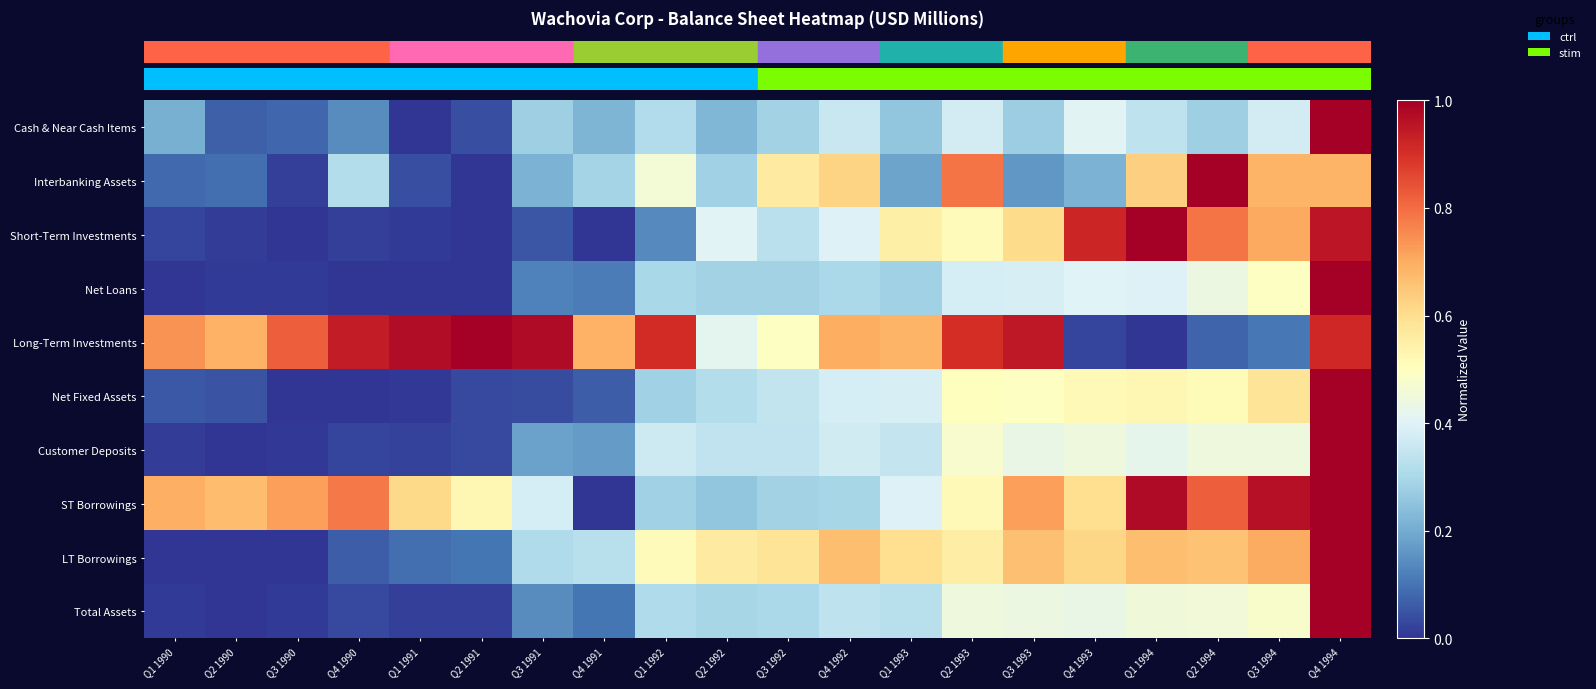

Reading left to right, extract all data points from this chart.

row_0: Q1 1990=0.2	Q2 1990=0.1	Q3 1990=0.1	Q4 1990=0.1	Q1 1991=0.0	Q2 1991=0.0	Q3 1991=0.3	Q4 1991=0.2	Q1 1992=0.3	Q2 1992=0.2	Q3 1992=0.3	Q4 1992=0.4	Q1 1993=0.3	Q2 1993=0.4	Q3 1993=0.3	Q4 1993=0.4	Q1 1994=0.3	Q2 1994=0.3	Q3 1994=0.4	Q4 1994=1.0
row_1: Q1 1990=0.1	Q2 1990=0.1	Q3 1990=0.0	Q4 1990=0.3	Q1 1991=0.0	Q2 1991=0.0	Q3 1991=0.2	Q4 1991=0.3	Q1 1992=0.5	Q2 1992=0.3	Q3 1992=0.6	Q4 1992=0.6	Q1 1993=0.2	Q2 1993=0.8	Q3 1993=0.2	Q4 1993=0.2	Q1 1994=0.6	Q2 1994=1.0	Q3 1994=0.7	Q4 1994=0.7
row_2: Q1 1990=0.0	Q2 1990=0.0	Q3 1990=0.0	Q4 1990=0.0	Q1 1991=0.0	Q2 1991=0.0	Q3 1991=0.1	Q4 1991=0.0	Q1 1992=0.1	Q2 1992=0.4	Q3 1992=0.3	Q4 1992=0.4	Q1 1993=0.5	Q2 1993=0.5	Q3 1993=0.6	Q4 1993=0.9	Q1 1994=1.0	Q2 1994=0.8	Q3 1994=0.7	Q4 1994=1.0
row_3: Q1 1990=0.0	Q2 1990=0.0	Q3 1990=0.0	Q4 1990=0.0	Q1 1991=0.0	Q2 1991=0.0	Q3 1991=0.1	Q4 1991=0.1	Q1 1992=0.3	Q2 1992=0.3	Q3 1992=0.3	Q4 1992=0.3	Q1 1993=0.3	Q2 1993=0.4	Q3 1993=0.4	Q4 1993=0.4	Q1 1994=0.4	Q2 1994=0.4	Q3 1994=0.5	Q4 1994=1.0
row_4: Q1 1990=0.7	Q2 1990=0.7	Q3 1990=0.8	Q4 1990=0.9	Q1 1991=1.0	Q2 1991=1.0	Q3 1991=1.0	Q4 1991=0.7	Q1 1992=0.9	Q2 1992=0.4	Q3 1992=0.5	Q4 1992=0.7	Q1 1993=0.7	Q2 1993=0.9	Q3 1993=0.9	Q4 1993=0.0	Q1 1994=0.0	Q2 1994=0.1	Q3 1994=0.1	Q4 1994=0.9
row_5: Q1 1990=0.1	Q2 1990=0.0	Q3 1990=0.0	Q4 1990=0.0	Q1 1991=0.0	Q2 1991=0.0	Q3 1991=0.0	Q4 1991=0.1	Q1 1992=0.3	Q2 1992=0.3	Q3 1992=0.3	Q4 1992=0.4	Q1 1993=0.4	Q2 1993=0.5	Q3 1993=0.5	Q4 1993=0.5	Q1 1994=0.5	Q2 1994=0.5	Q3 1994=0.6	Q4 1994=1.0
row_6: Q1 1990=0.0	Q2 1990=0.0	Q3 1990=0.0	Q4 1990=0.0	Q1 1991=0.0	Q2 1991=0.0	Q3 1991=0.2	Q4 1991=0.2	Q1 1992=0.4	Q2 1992=0.3	Q3 1992=0.3	Q4 1992=0.4	Q1 1993=0.4	Q2 1993=0.5	Q3 1993=0.4	Q4 1993=0.4	Q1 1994=0.4	Q2 1994=0.4	Q3 1994=0.4	Q4 1994=1.0
row_7: Q1 1990=0.7	Q2 1990=0.7	Q3 1990=0.7	Q4 1990=0.8	Q1 1991=0.6	Q2 1991=0.5	Q3 1991=0.4	Q4 1991=0.0	Q1 1992=0.3	Q2 1992=0.3	Q3 1992=0.3	Q4 1992=0.3	Q1 1993=0.4	Q2 1993=0.5	Q3 1993=0.7	Q4 1993=0.6	Q1 1994=1.0	Q2 1994=0.8	Q3 1994=1.0	Q4 1994=1.0
row_8: Q1 1990=0.0	Q2 1990=0.0	Q3 1990=0.0	Q4 1990=0.1	Q1 1991=0.1	Q2 1991=0.1	Q3 1991=0.3	Q4 1991=0.3	Q1 1992=0.5	Q2 1992=0.6	Q3 1992=0.6	Q4 1992=0.7	Q1 1993=0.6	Q2 1993=0.6	Q3 1993=0.7	Q4 1993=0.6	Q1 1994=0.7	Q2 1994=0.7	Q3 1994=0.7	Q4 1994=1.0
row_9: Q1 1990=0.0	Q2 1990=0.0	Q3 1990=0.0	Q4 1990=0.0	Q1 1991=0.0	Q2 1991=0.0	Q3 1991=0.1	Q4 1991=0.1	Q1 1992=0.3	Q2 1992=0.3	Q3 1992=0.3	Q4 1992=0.3	Q1 1993=0.3	Q2 1993=0.4	Q3 1993=0.4	Q4 1993=0.4	Q1 1994=0.5	Q2 1994=0.5	Q3 1994=0.5	Q4 1994=1.0